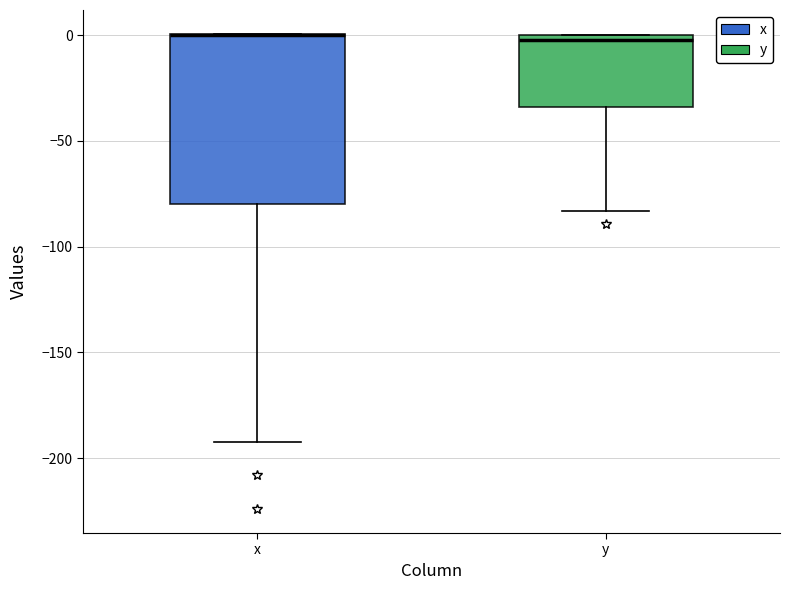

Where is the lower edge of the box for x on the y-axis? The values are not printed on the chart, so give them approximately, as read against the axis.

-80